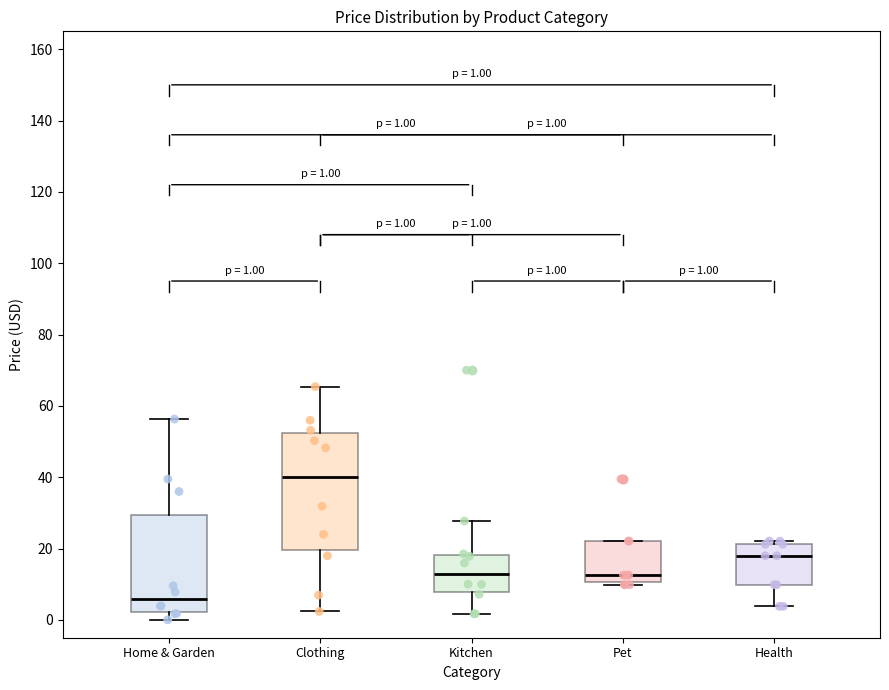

Which box is the tallest, from its lower edge to its upper edge?

Clothing